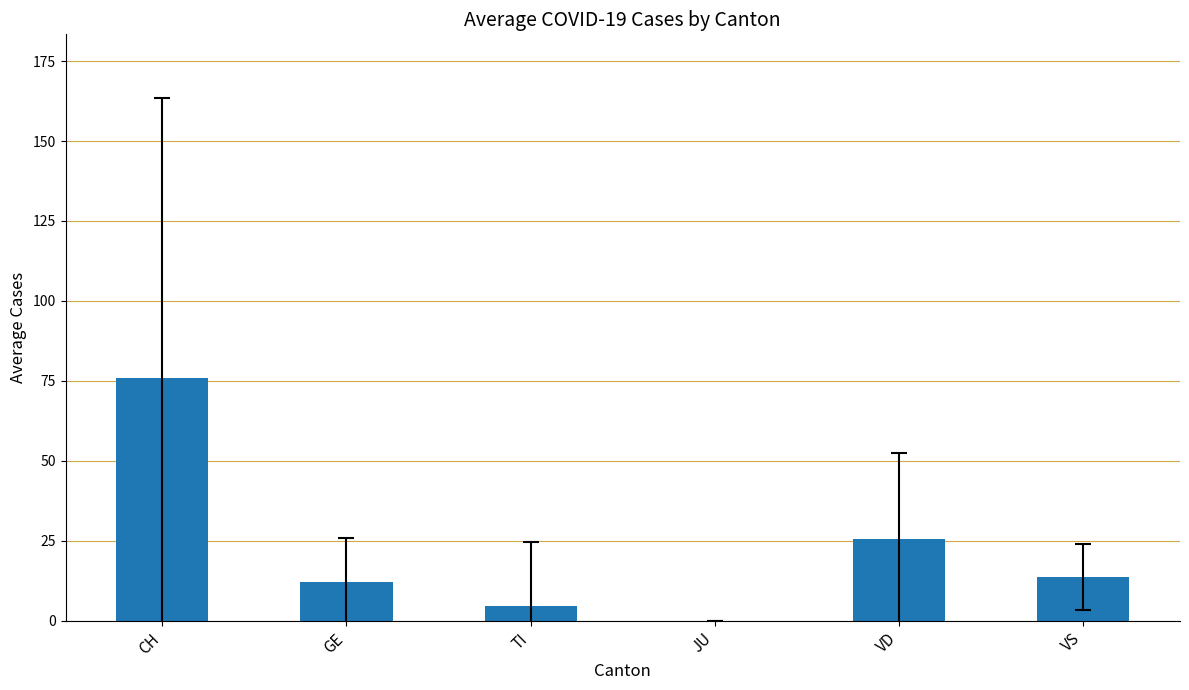

What is the sum of the values at CH and JU?

76.0